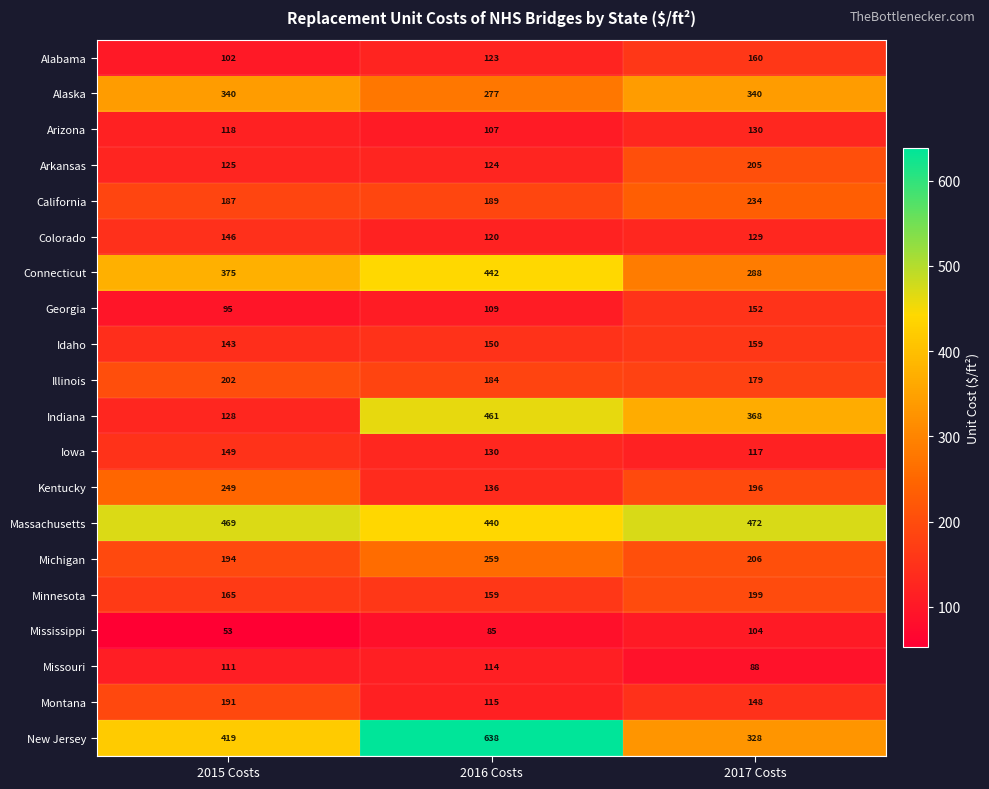

What is the total value across all series at 2015 Costs?

3961